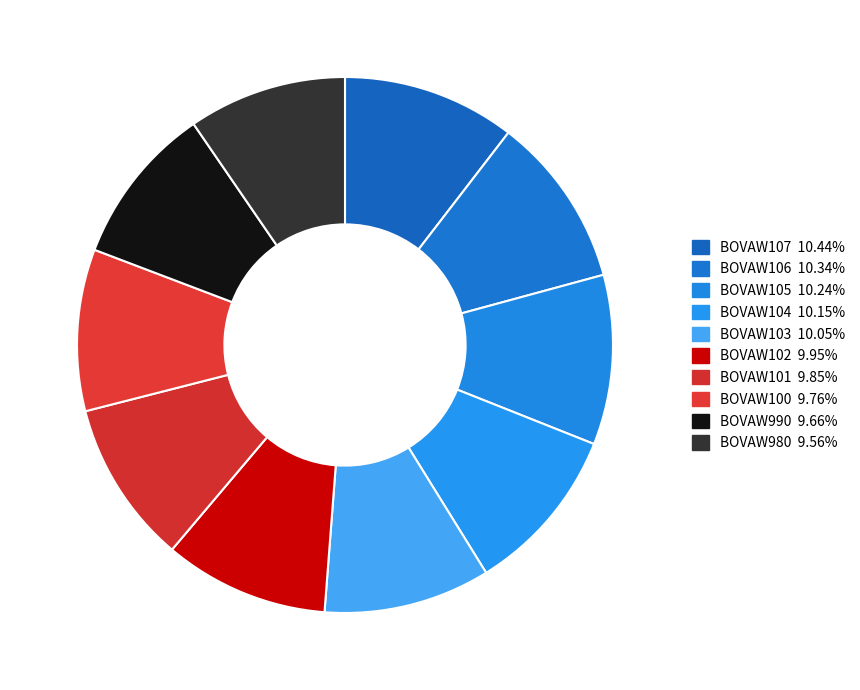

What is the smallest slice in the pie chart?

BOVAW980